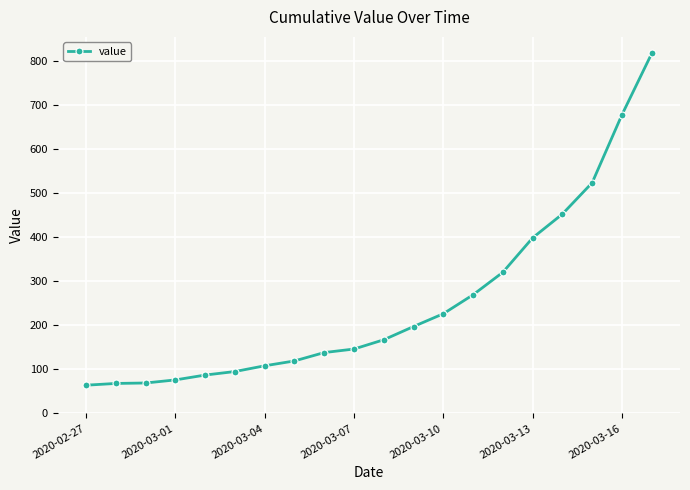

What is the average value?

251